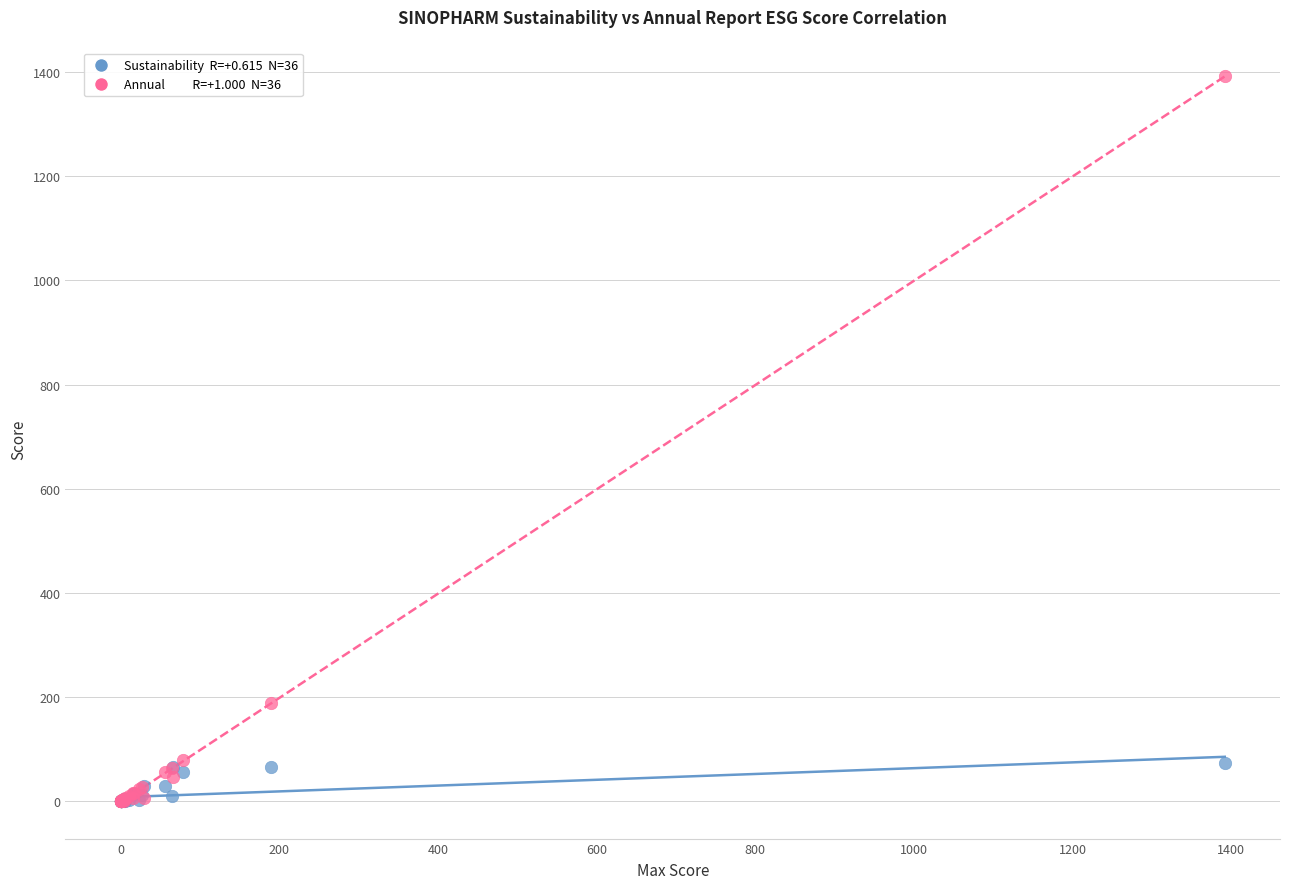

Across all series, what Y value is closest to 696?

189